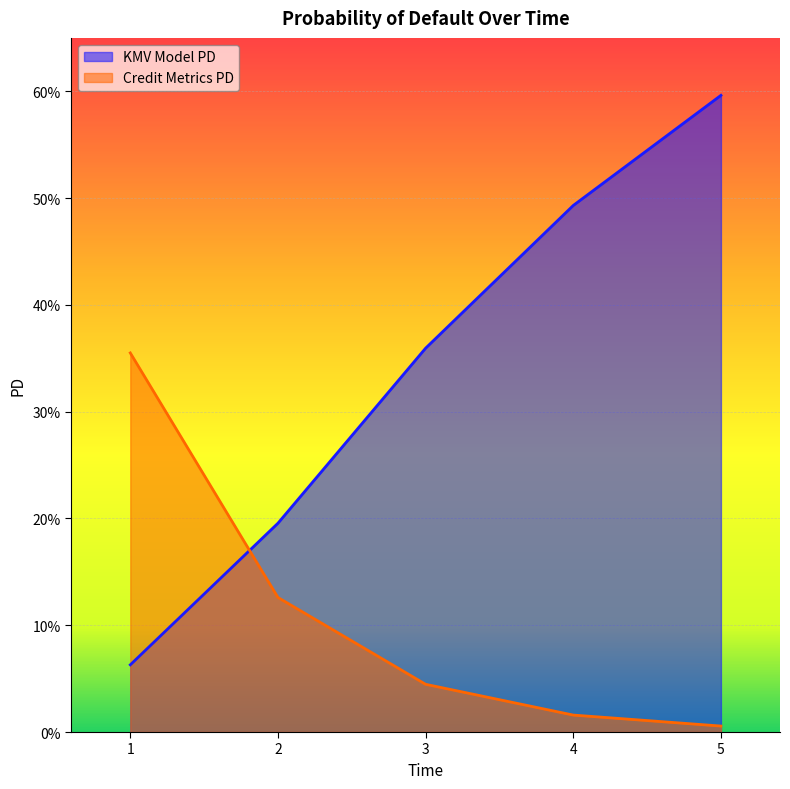

How many data points does each series have?

5